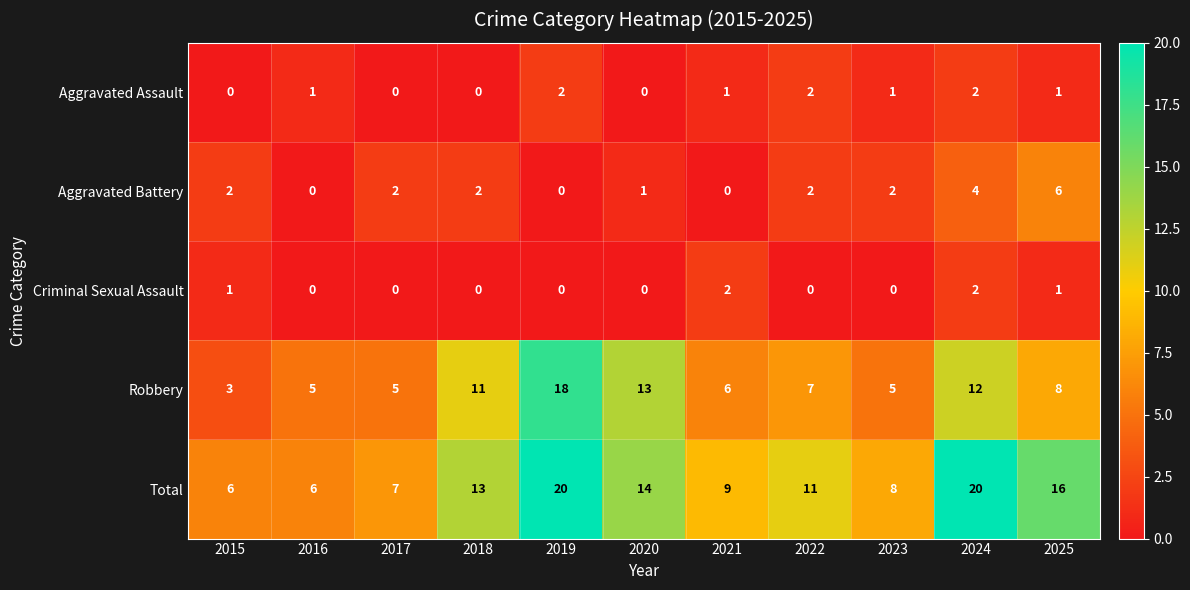

The value of Criminal Sexual Assault at 2018 is 0. True or false?

True